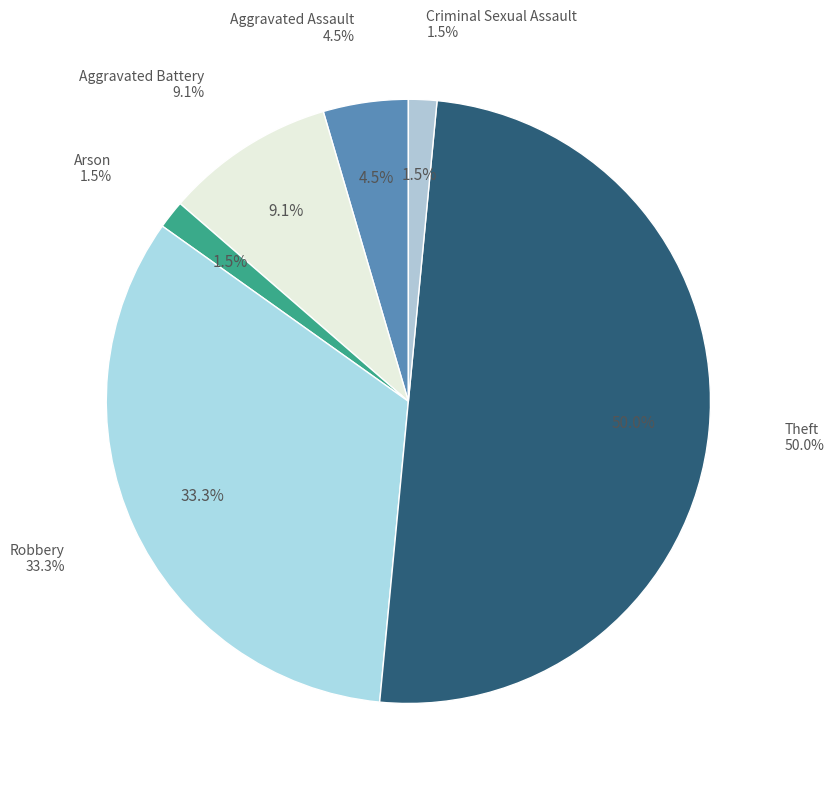

To the nearest percent, what portion does Criminal Sexual Assault represent?

2%